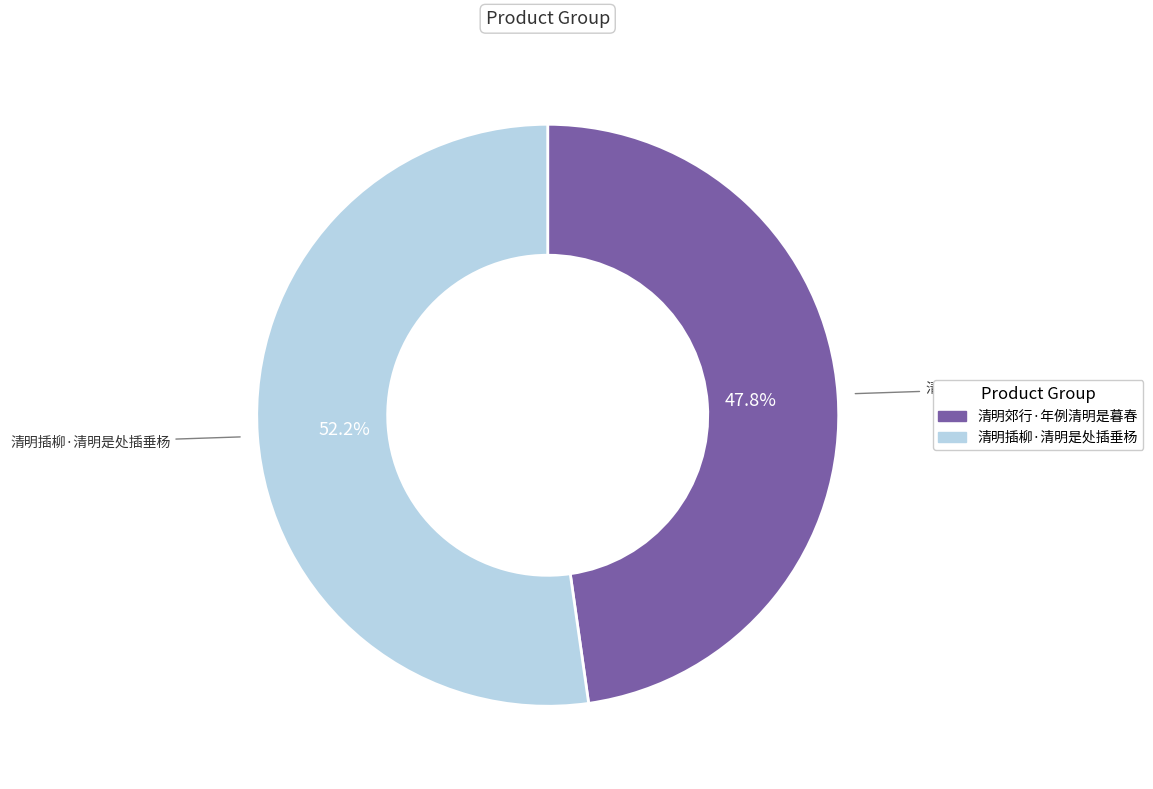

Which category accounts for the majority?

清明插柳·清明是处插垂杨